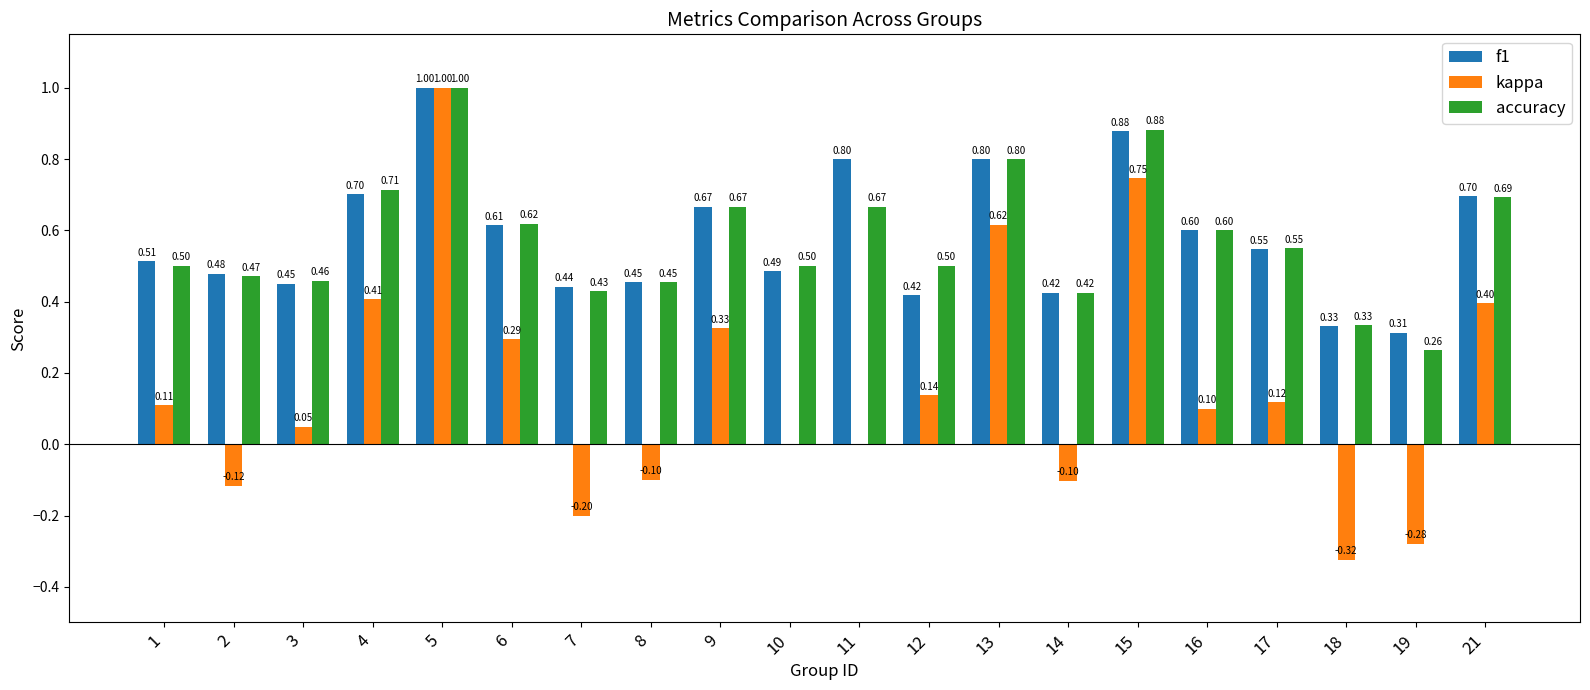

Is the value of kappa at 2 greater than the value of accuracy at 6?

No